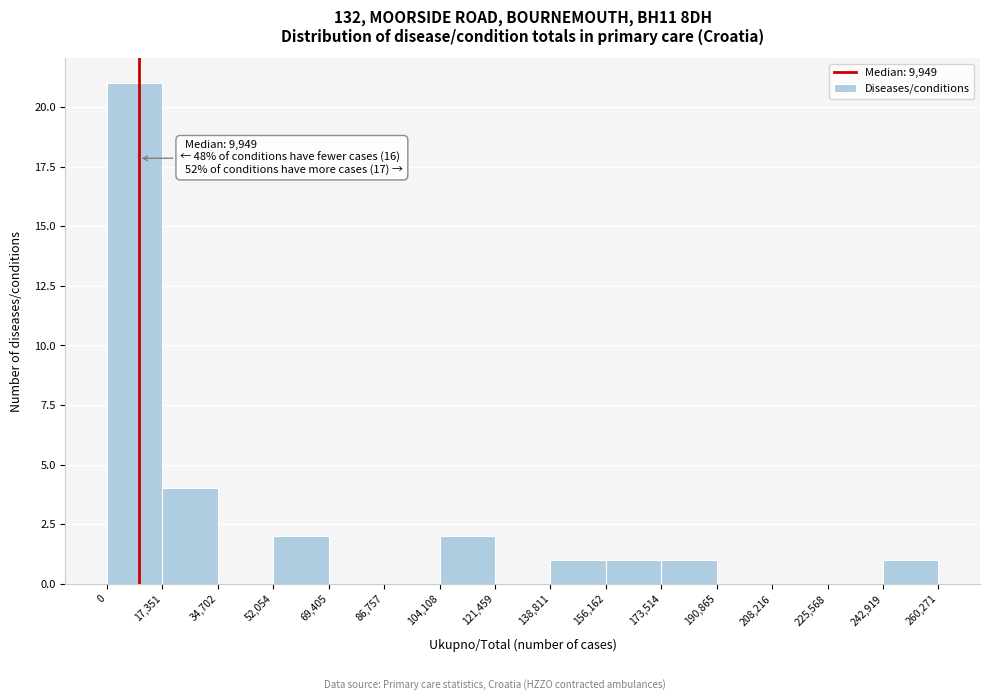

Which range on the x-axis has the tallest bar?

0 to 17,351